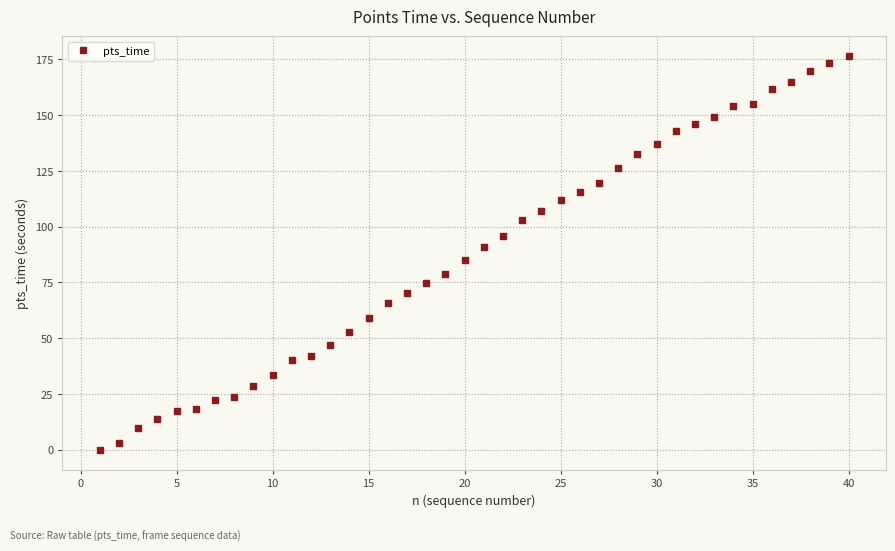

What is the average value?

88.0